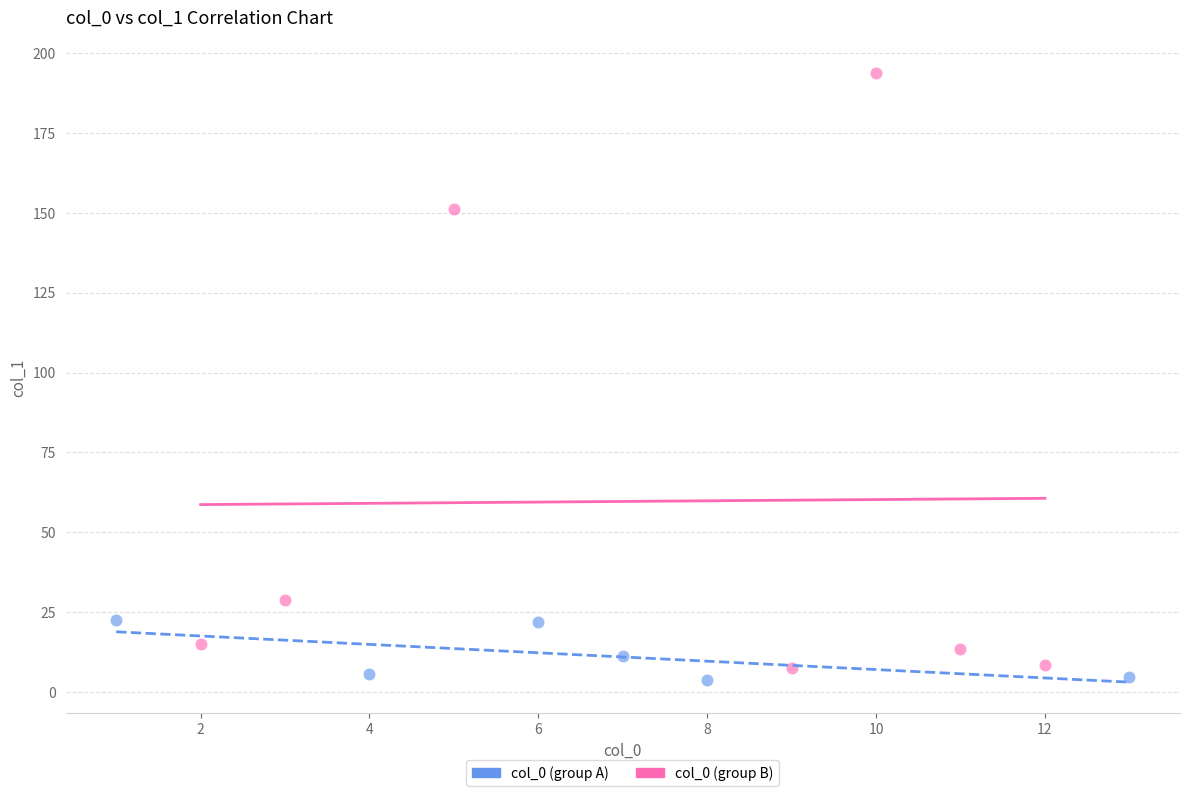

Which series has the widest spread of Y values?

col_0 (group B)